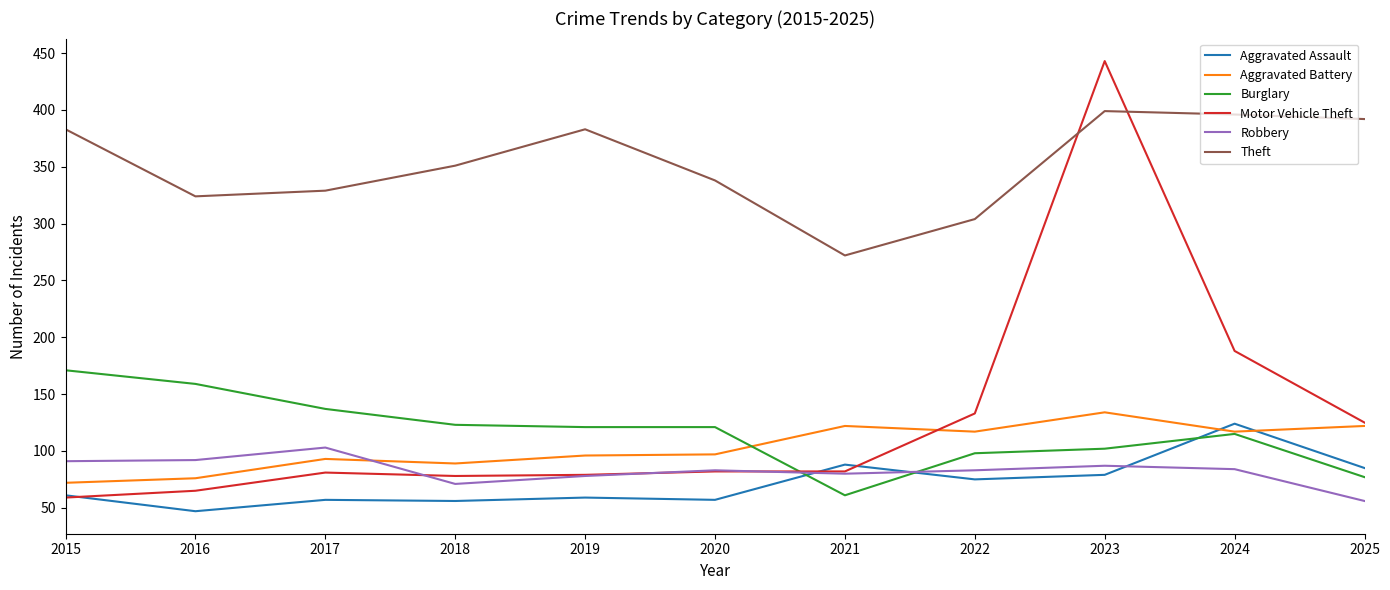

Is it true that Aggravated Assault equals 41 at 2019?

False